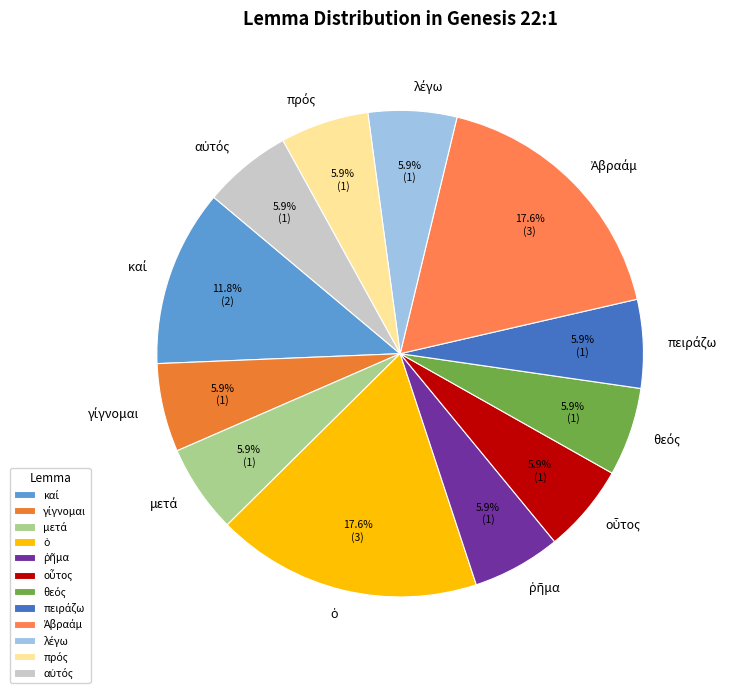

Is there any slice that represents more than half of the pie?

No